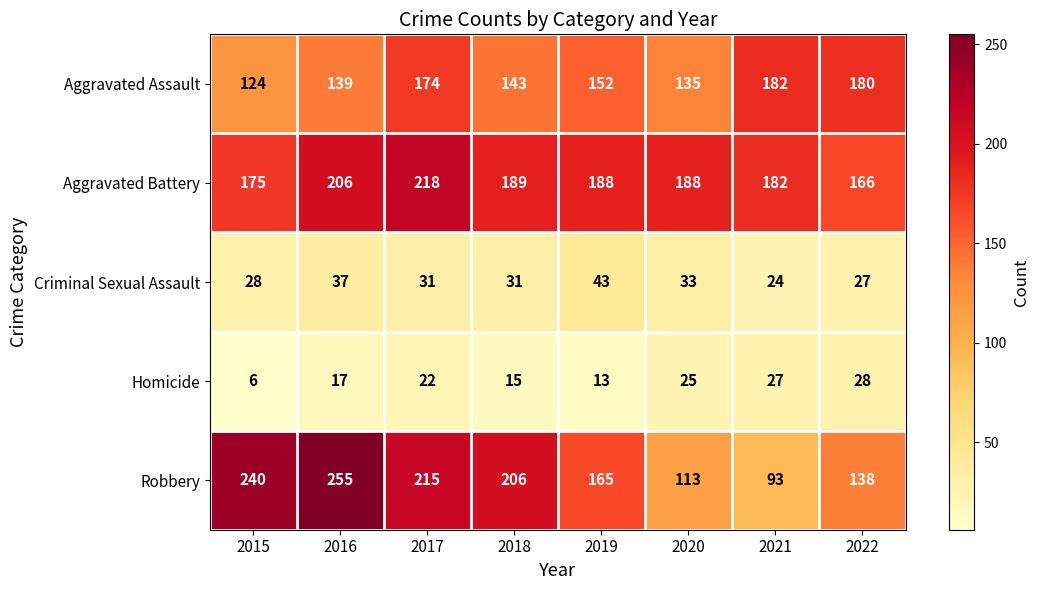

Rank the series at 2015 from highest to lowest value.

Robbery, Aggravated Battery, Aggravated Assault, Criminal Sexual Assault, Homicide